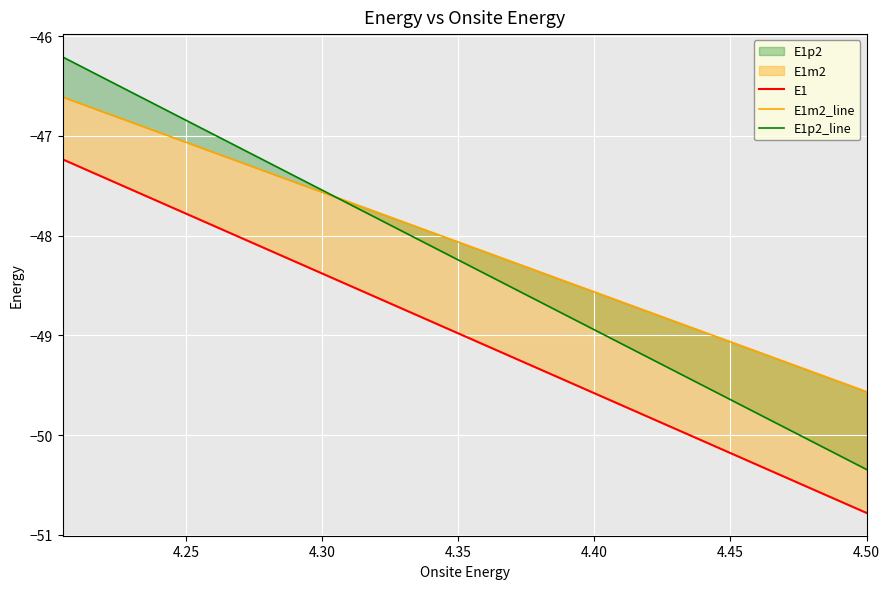

What is the difference between the maximum and minimum values in the E1m2_line series?

3.0